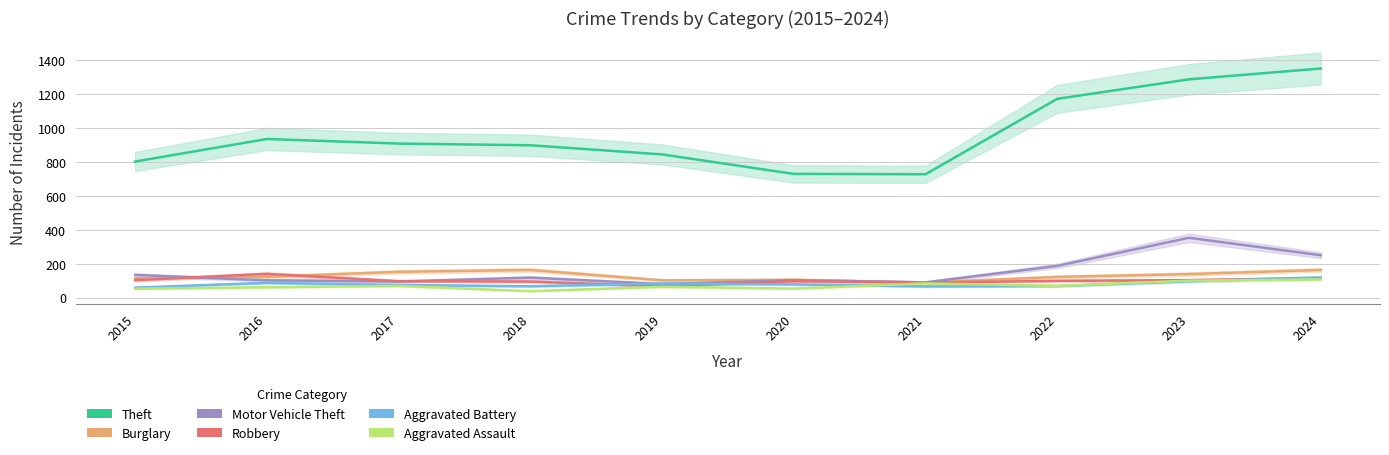

Is the value of Aggravated Assault at 2017 greater than the value of Theft at 2016?

No